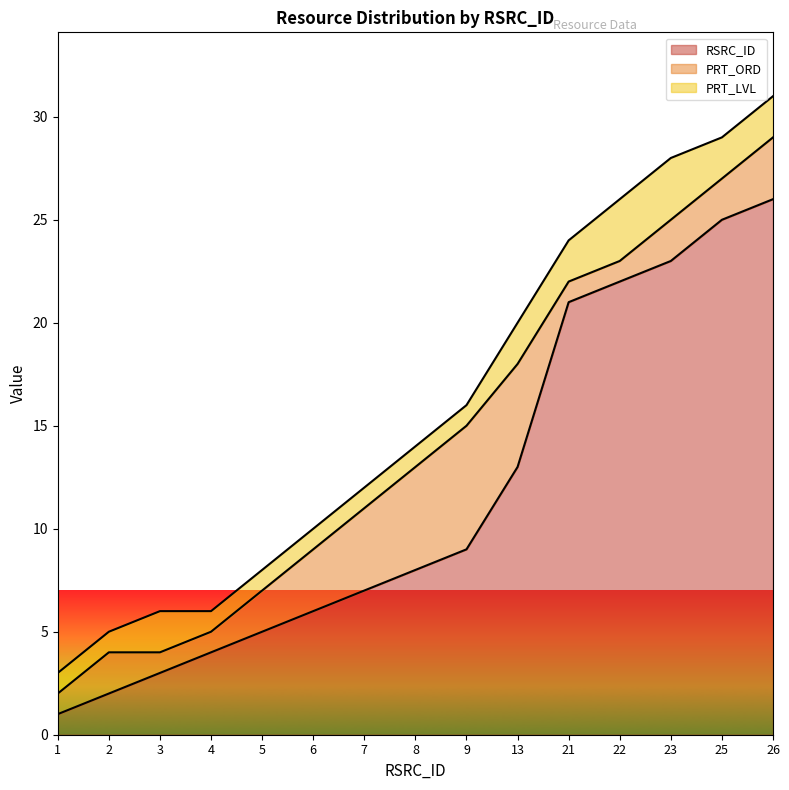

At which label is RSRC_ID closest to 13?

13